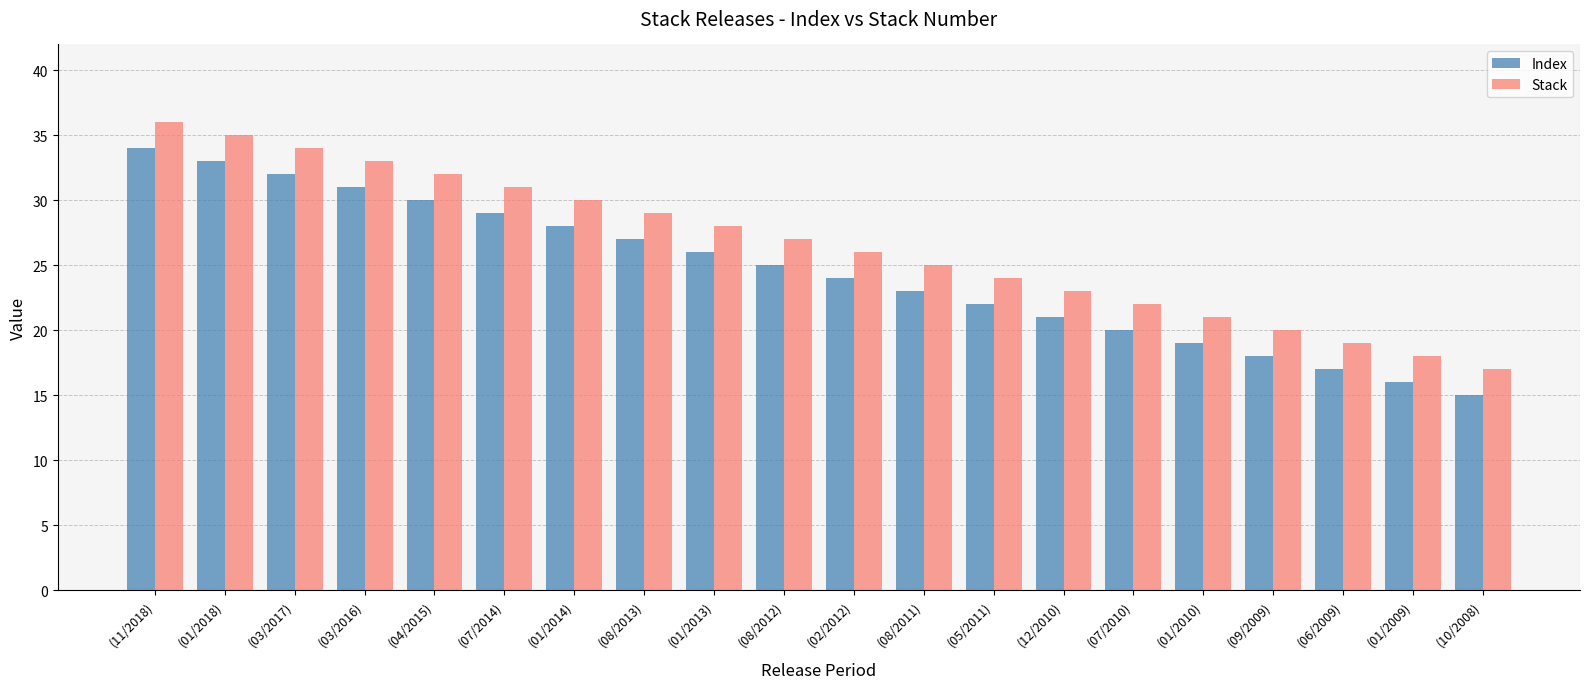

At which category does the chart reach its peak across all series?

(11/2018)